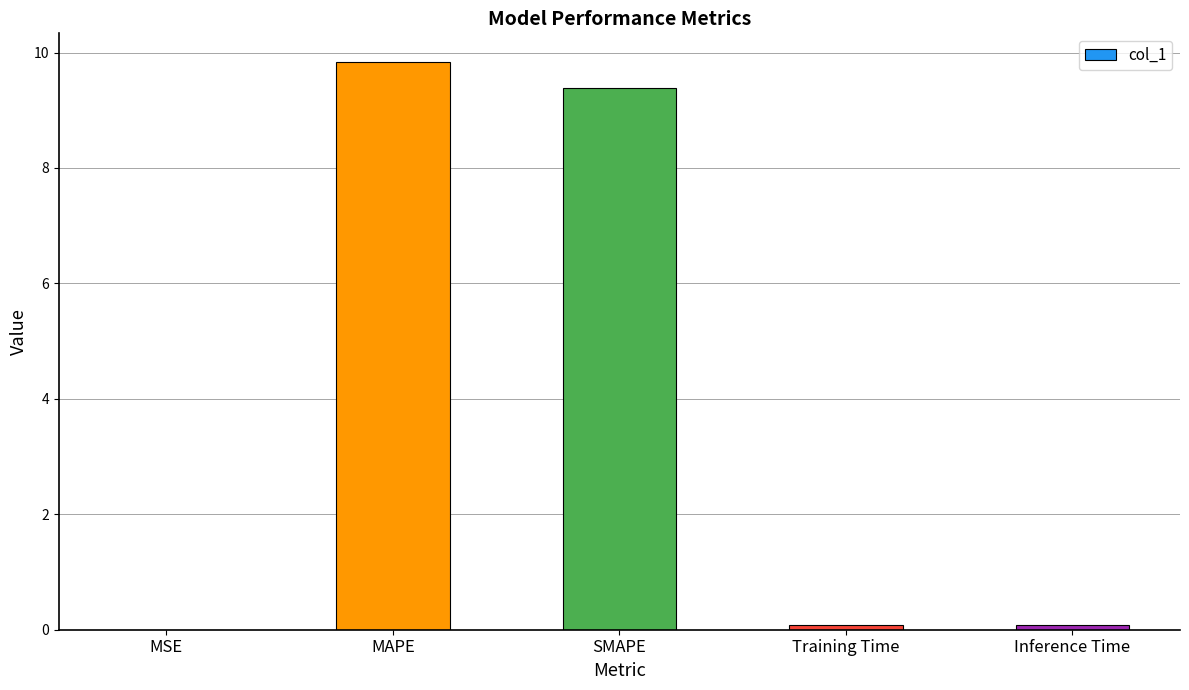

Is it true that the value at MAPE is 16.0?

False